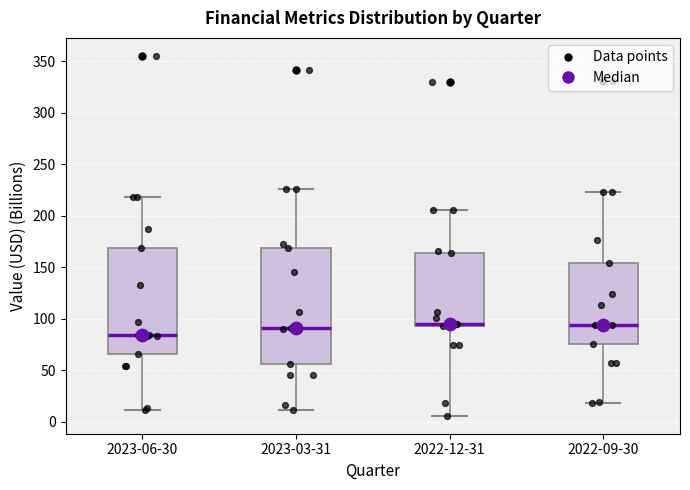

Reading left to right, transcribe this box plot: for each box, give where its median line is, the range the box spans, and where its two whiskers end, as read against the y-axis. The values are not printed on the chart, so give them approximately, as read against the axis.

2023-06-30: median 85, box 65 to 170, whiskers 10 to 220
2023-03-31: median 90, box 55 to 170, whiskers 10 to 225
2022-12-31: median 95 (drawn on the box's lower edge), box 95 to 165, whiskers 5 to 205
2022-09-30: median 95, box 75 to 155, whiskers 20 to 225